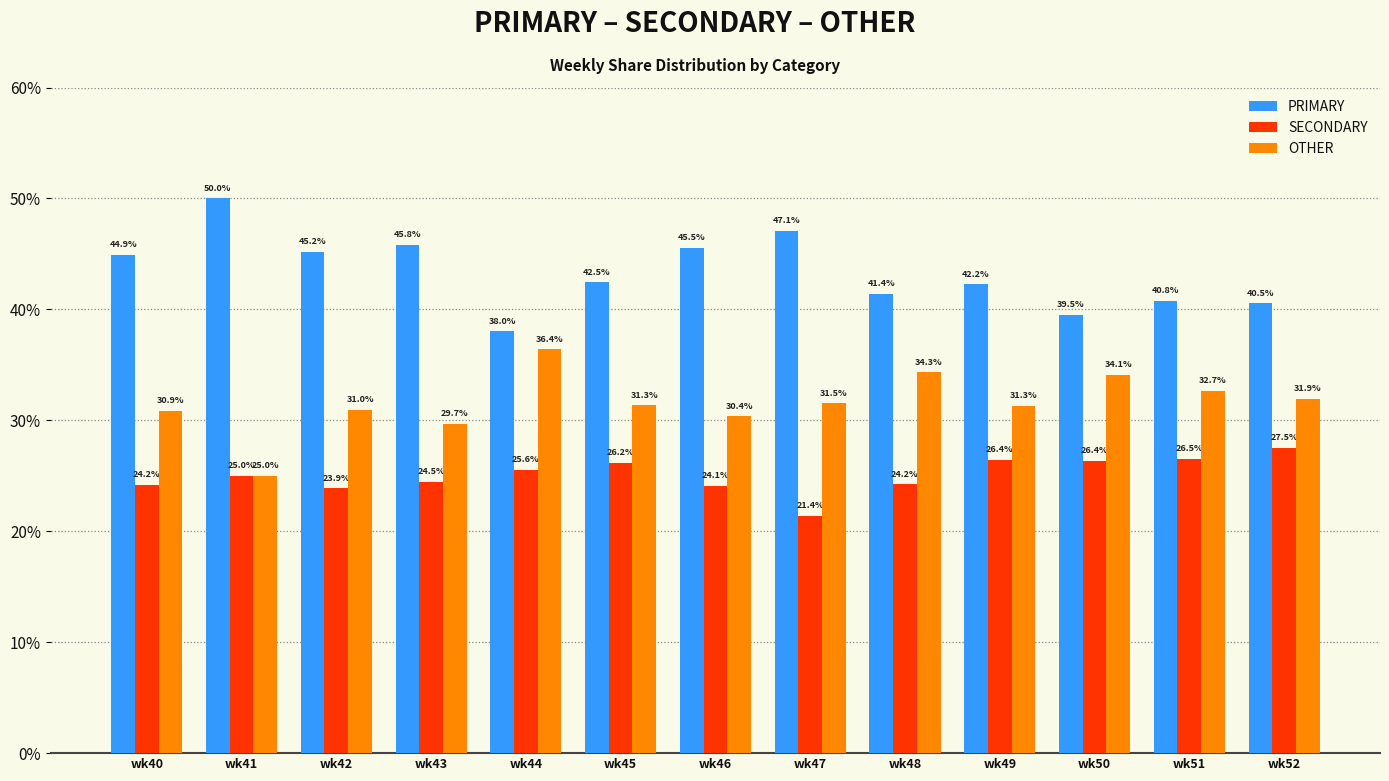

Rank the series by their maximum value, from highest to lowest.

PRIMARY, OTHER, SECONDARY